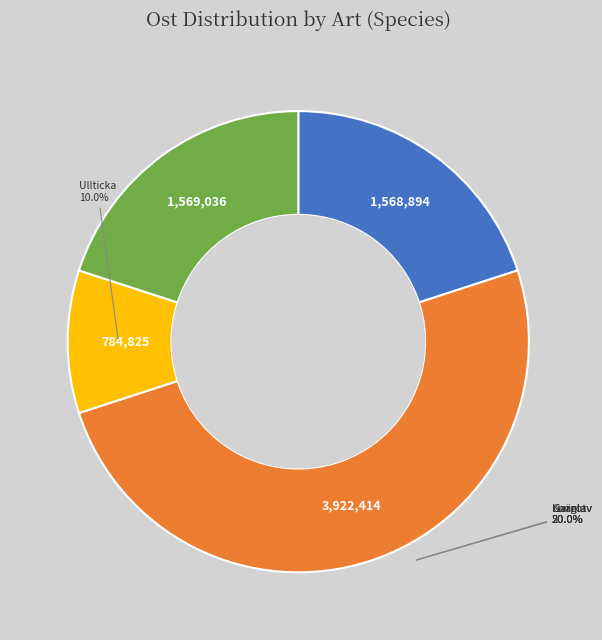

To the nearest percent, what is the combined percentage of Knärot (104255476) and Garnlav (53200705)?

20%